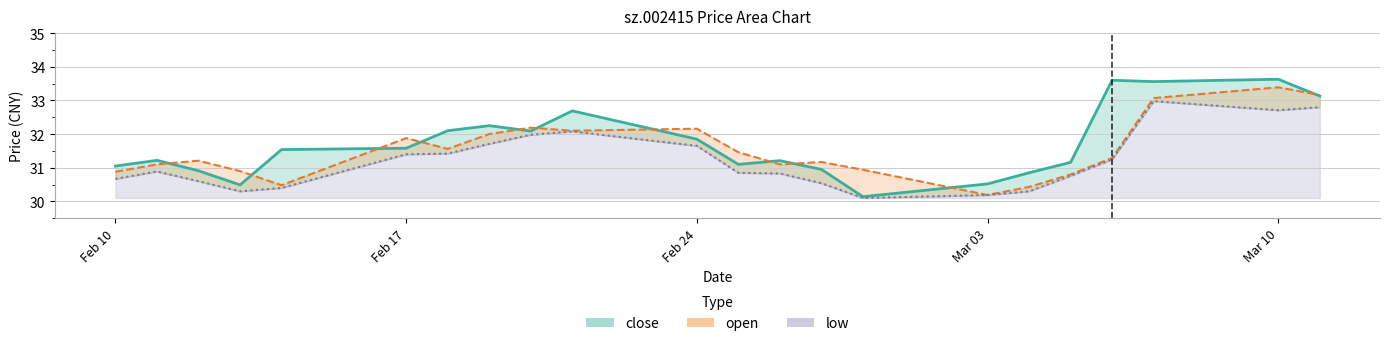

How many lines are shown in the chart?

3